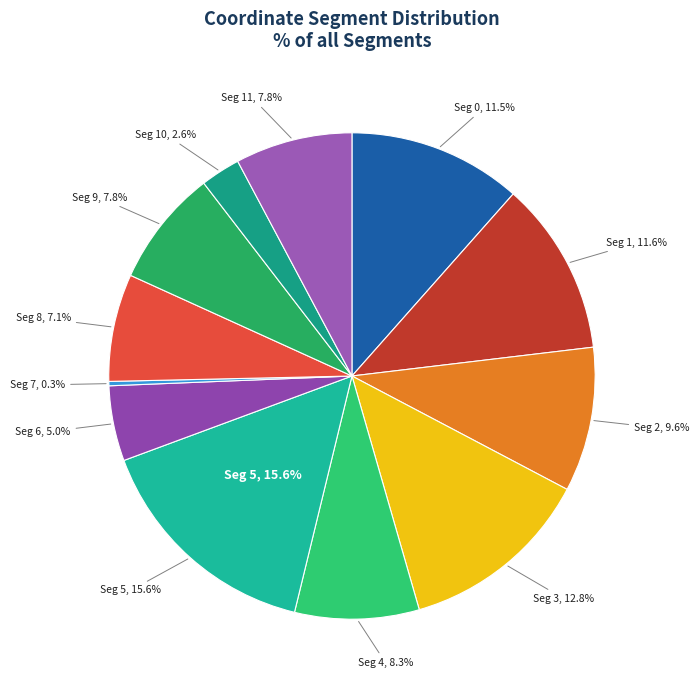

Is there a majority slice in this chart?

No